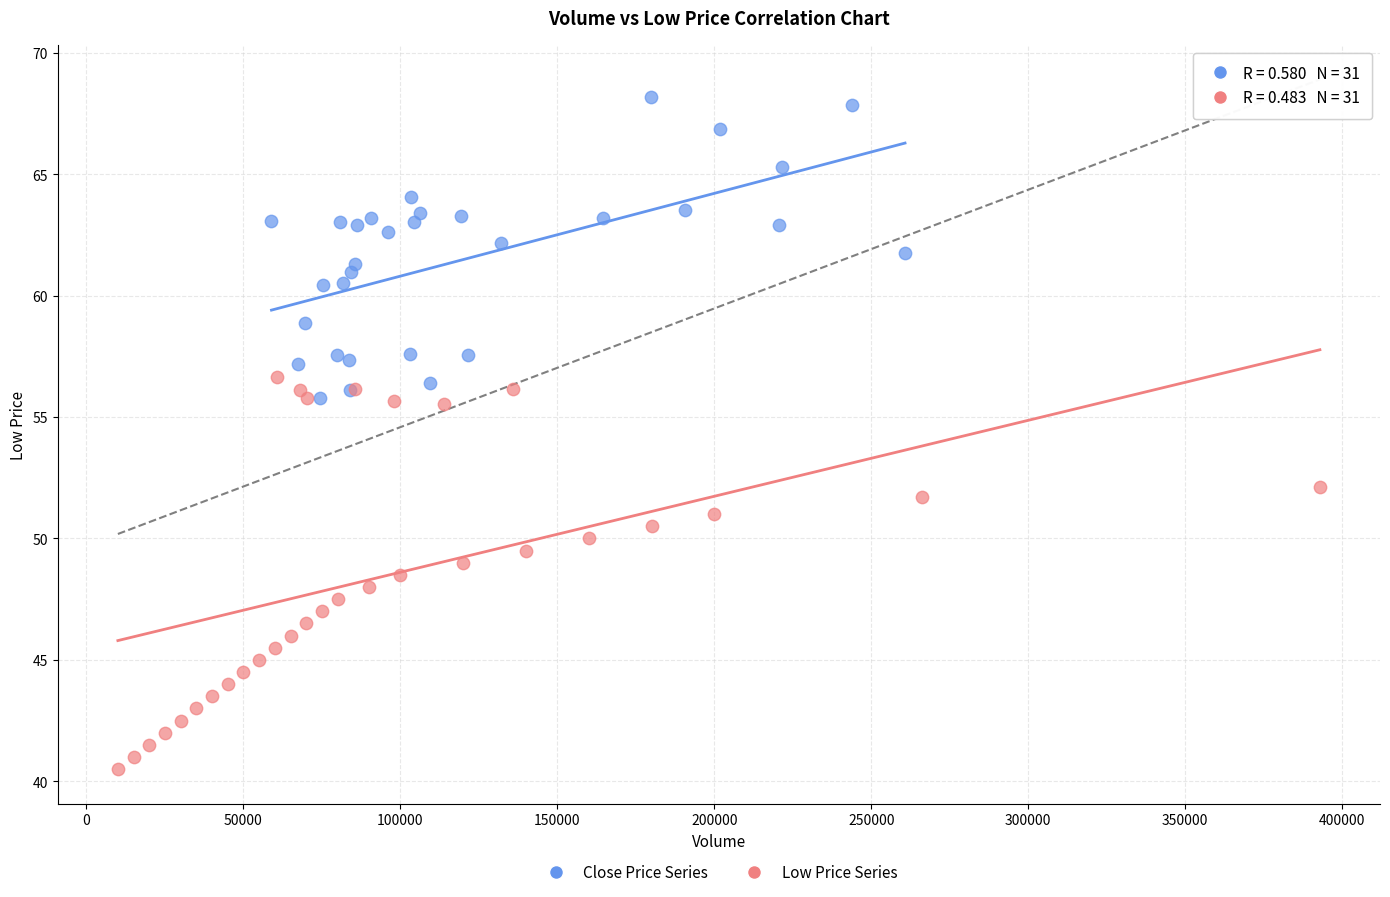

What are all the series names shown in the legend?

Close Price Series, Low Price Series